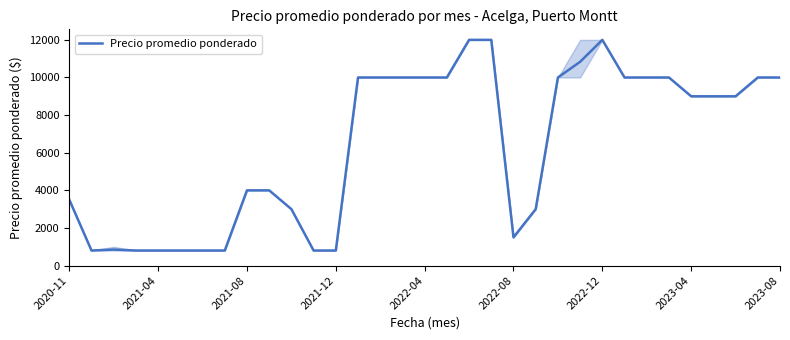

What is the greatest value displayed?

12000